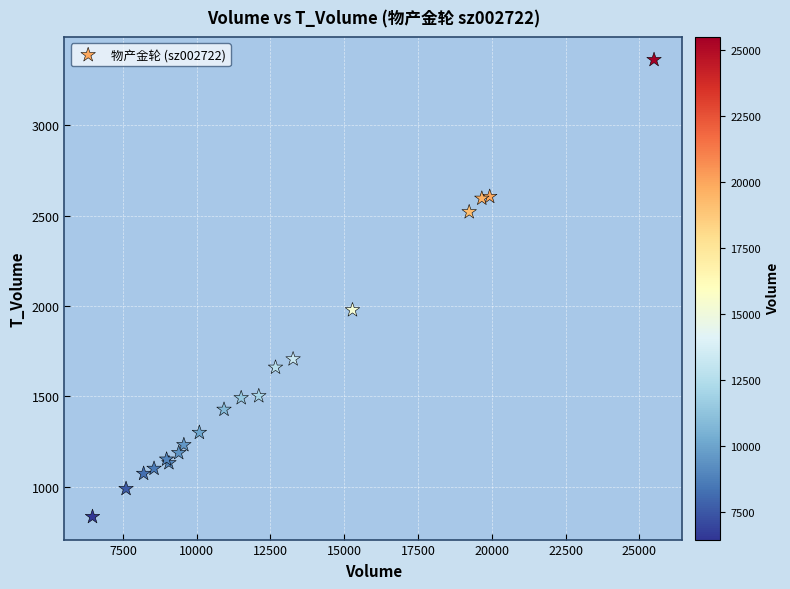

What Y value in the scatter plot is closest to 2098?

1978